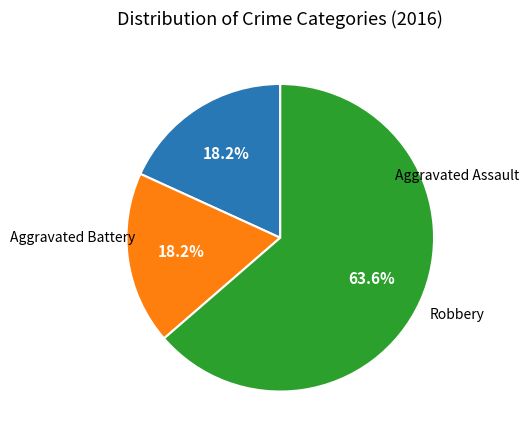

Does any single category account for the majority?

Yes